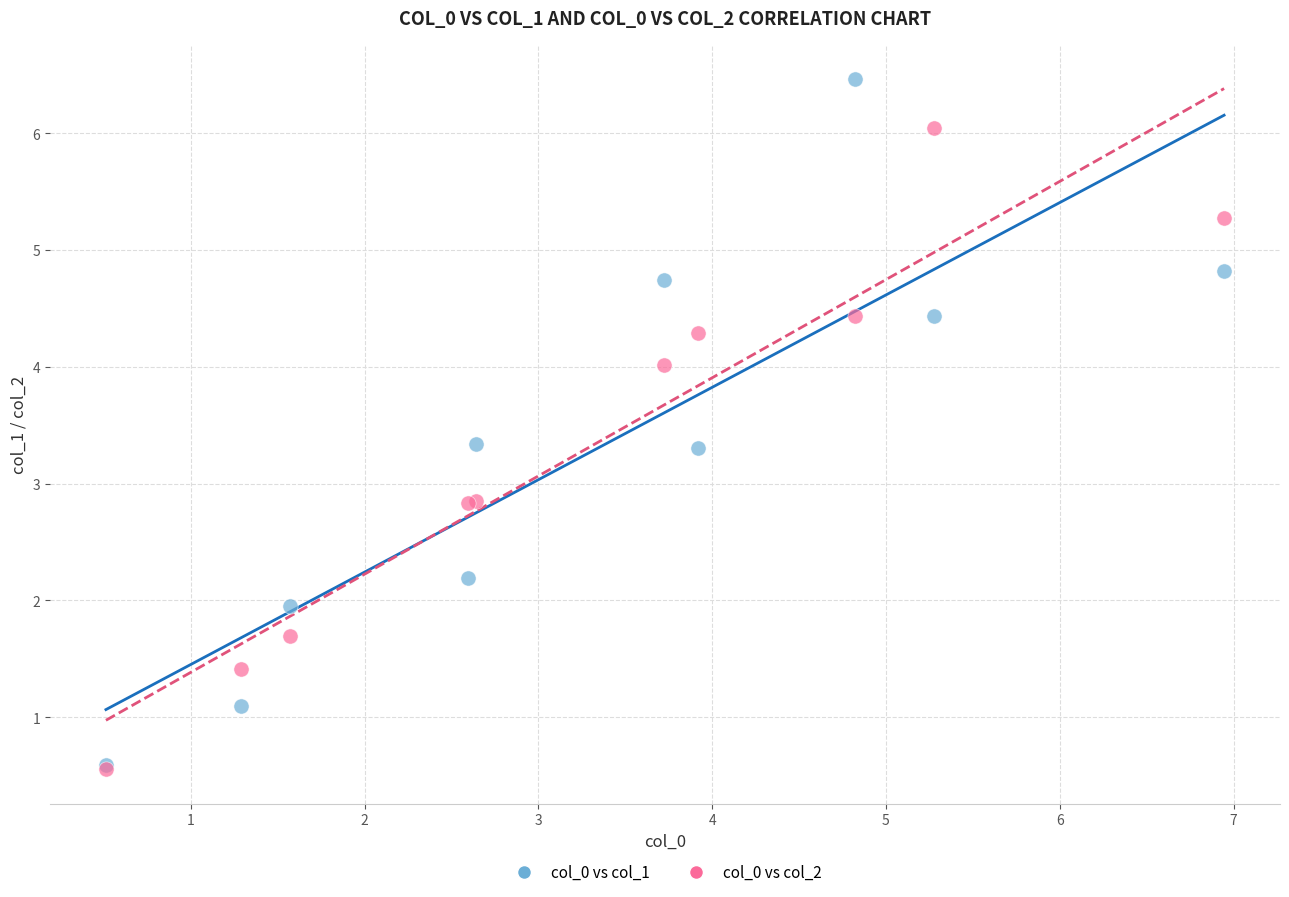

Which series has the largest Y range (max minus min)?

col_0 vs col_1